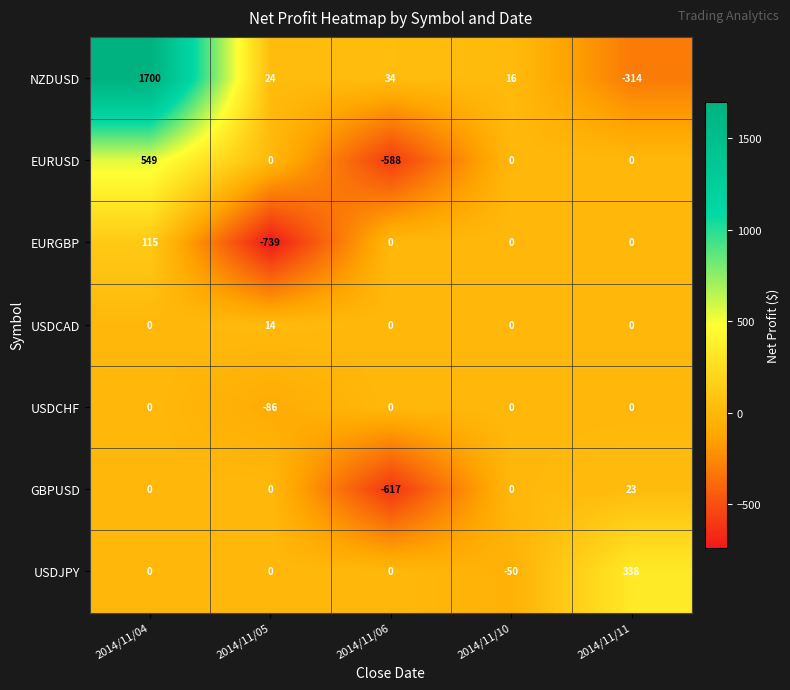

What is the maximum value shown in the chart?

1700